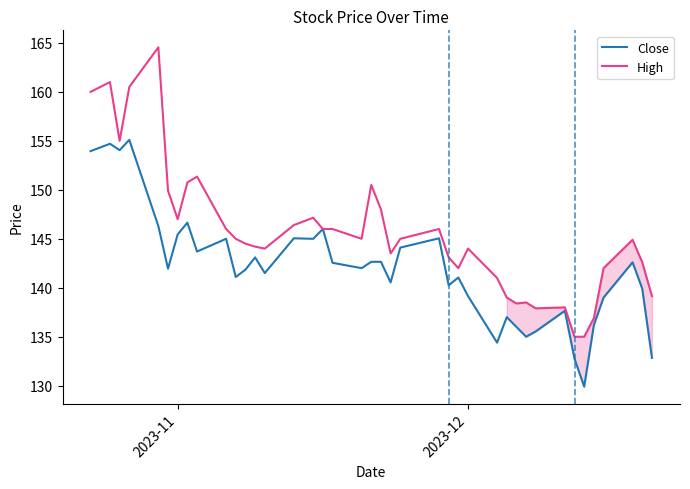

Which series has the widest spread of values?

High